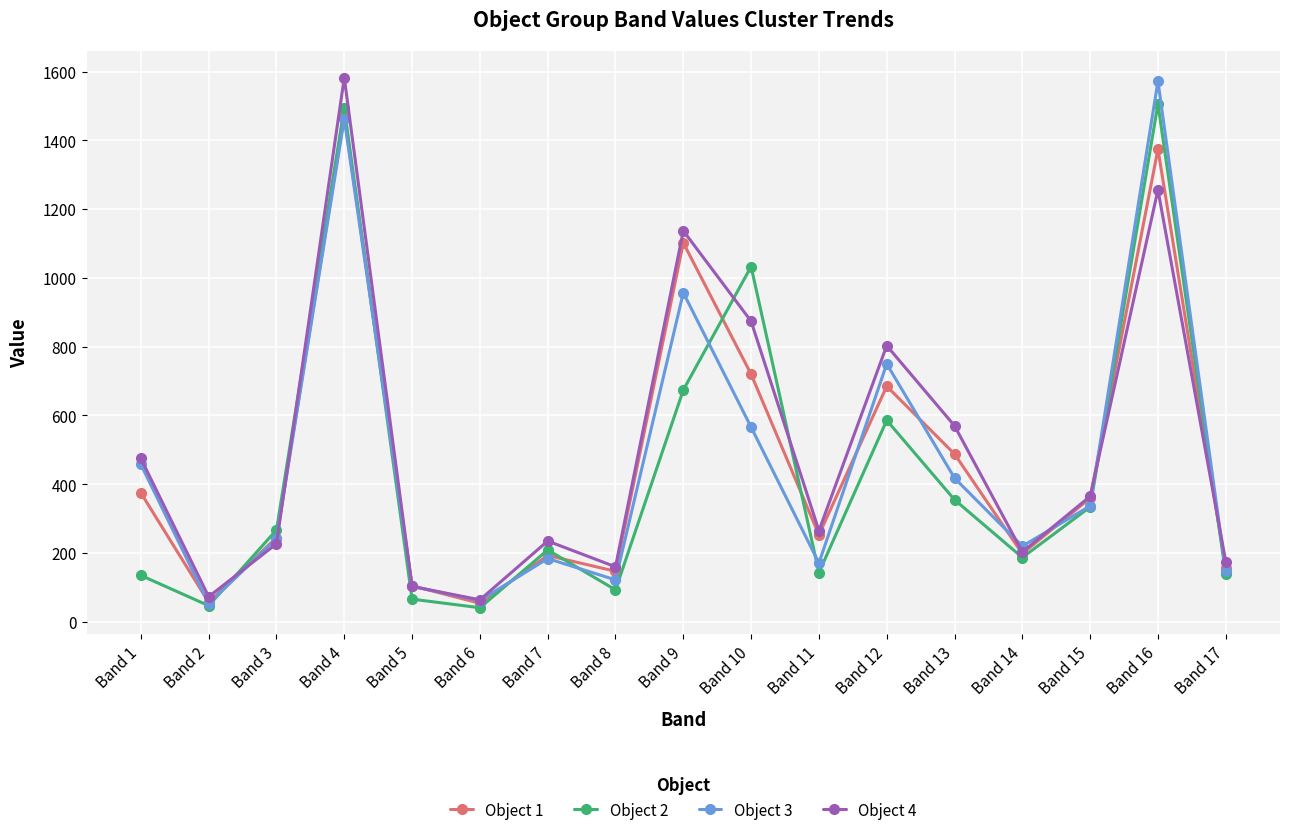

How many interior local valleys does the Object 2 series have?

5